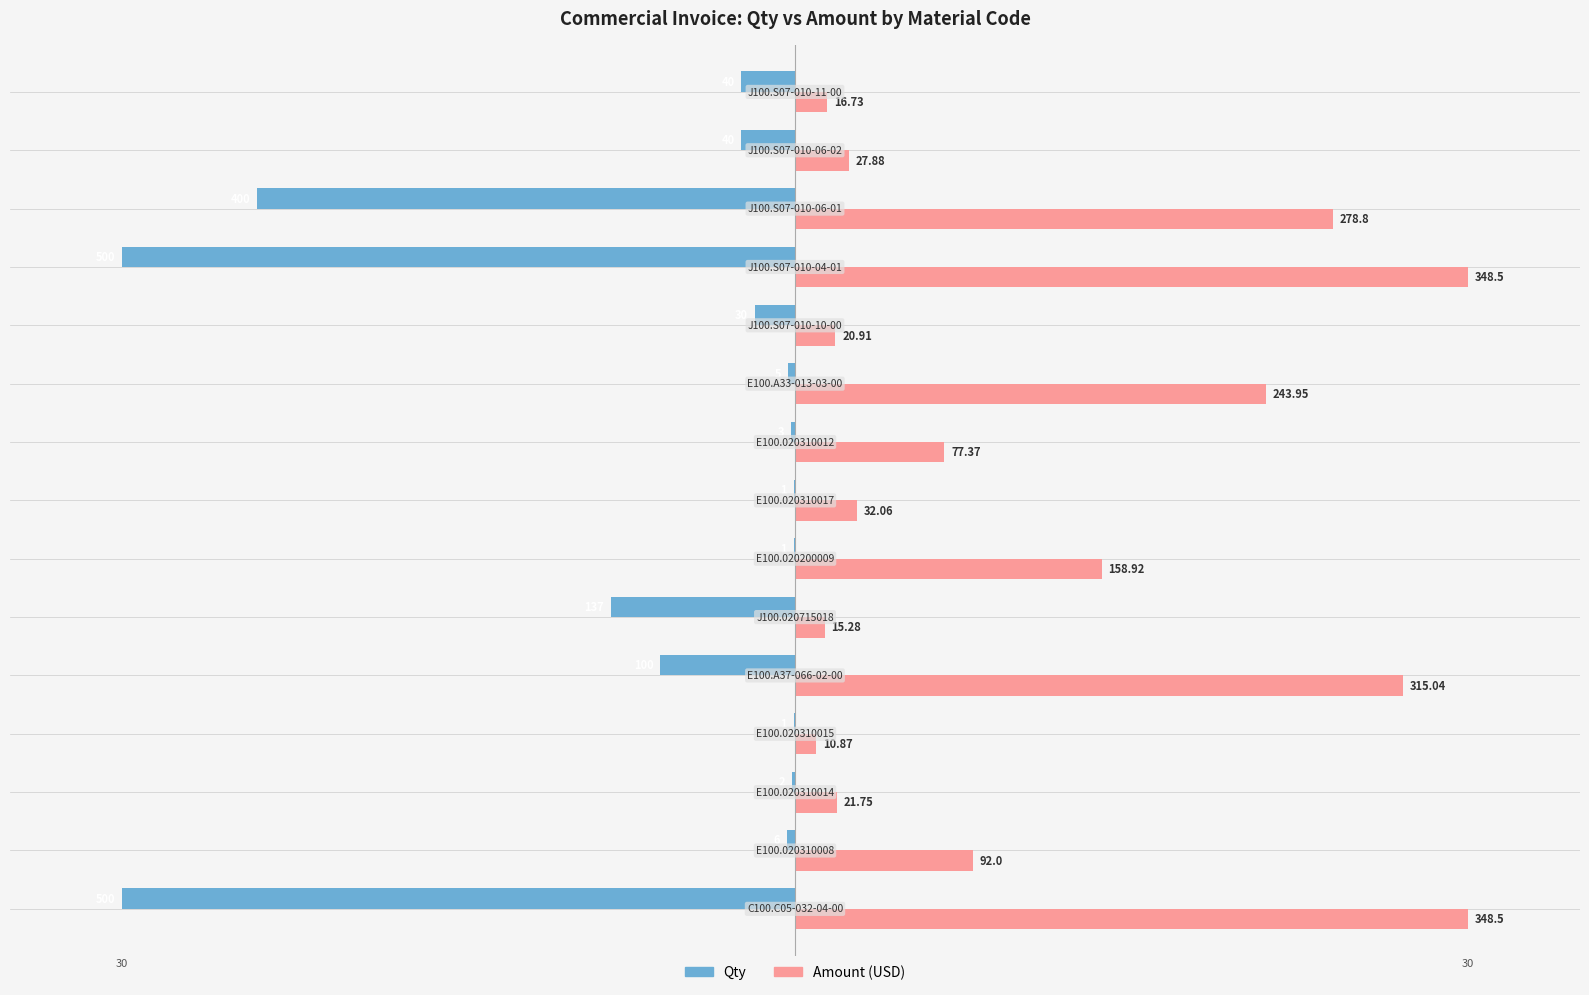

What are all the series names shown in the legend?

Qty, Amount (USD)